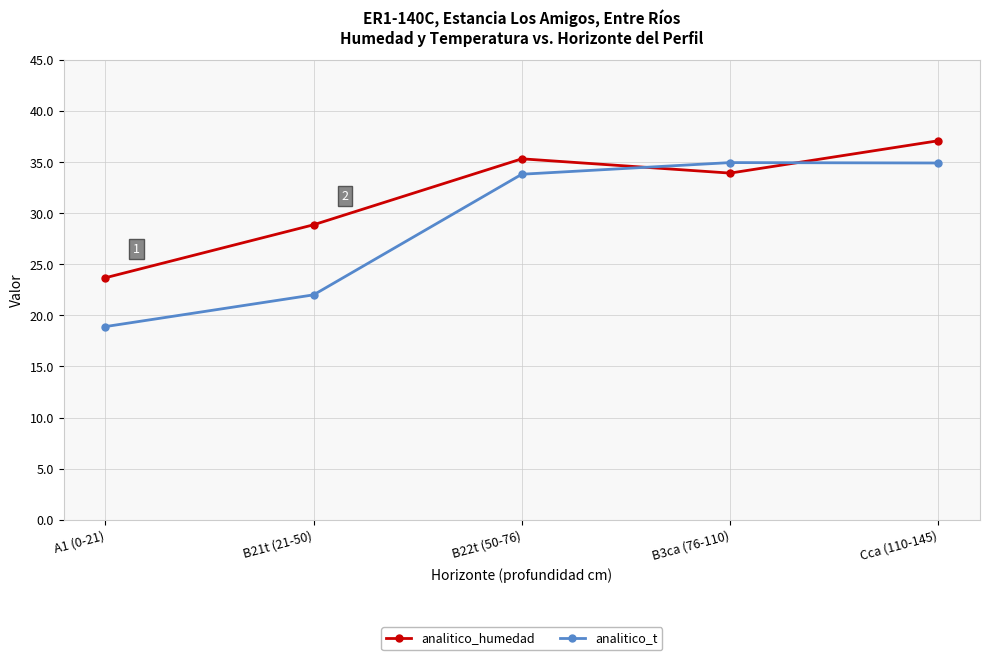

Which series has the widest spread of values?

analitico_t